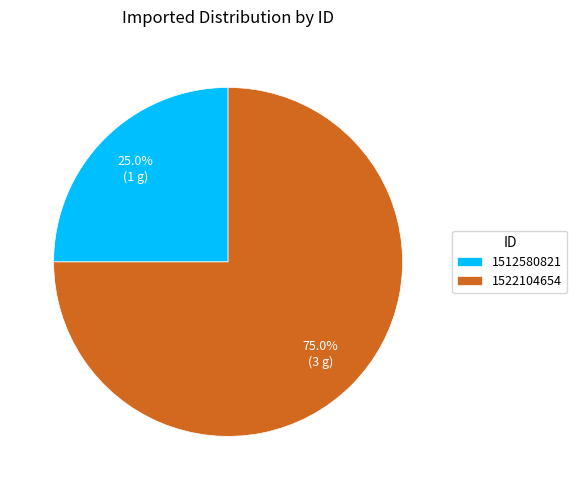

How many segments does this pie chart have?

2